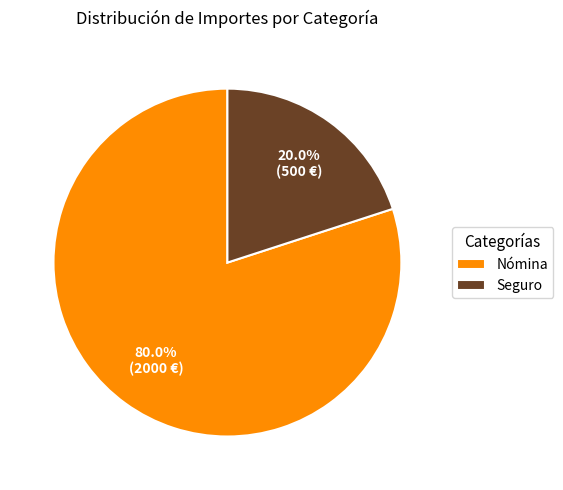

What percentage is NOT represented by Seguro?

80.0%